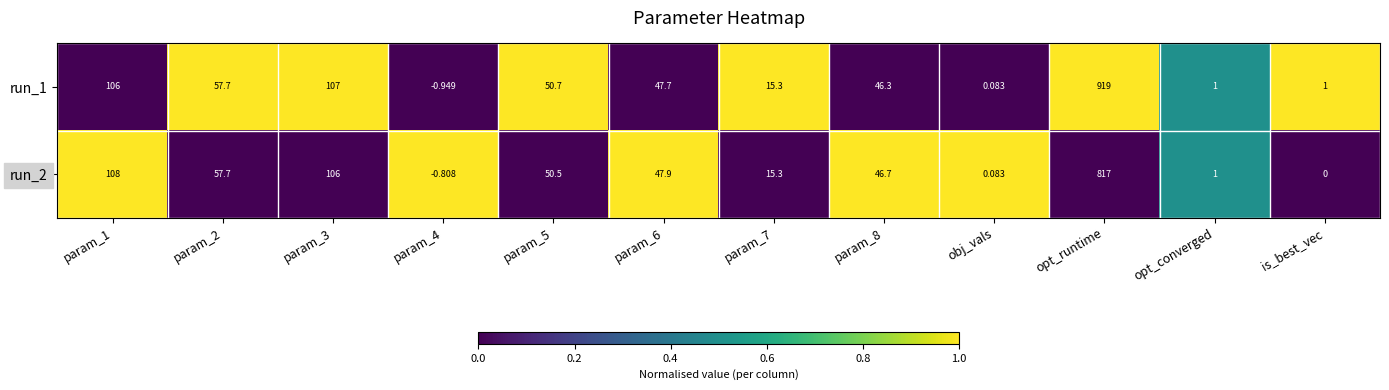

At which label does run_2 reach its peak?

opt_runtime